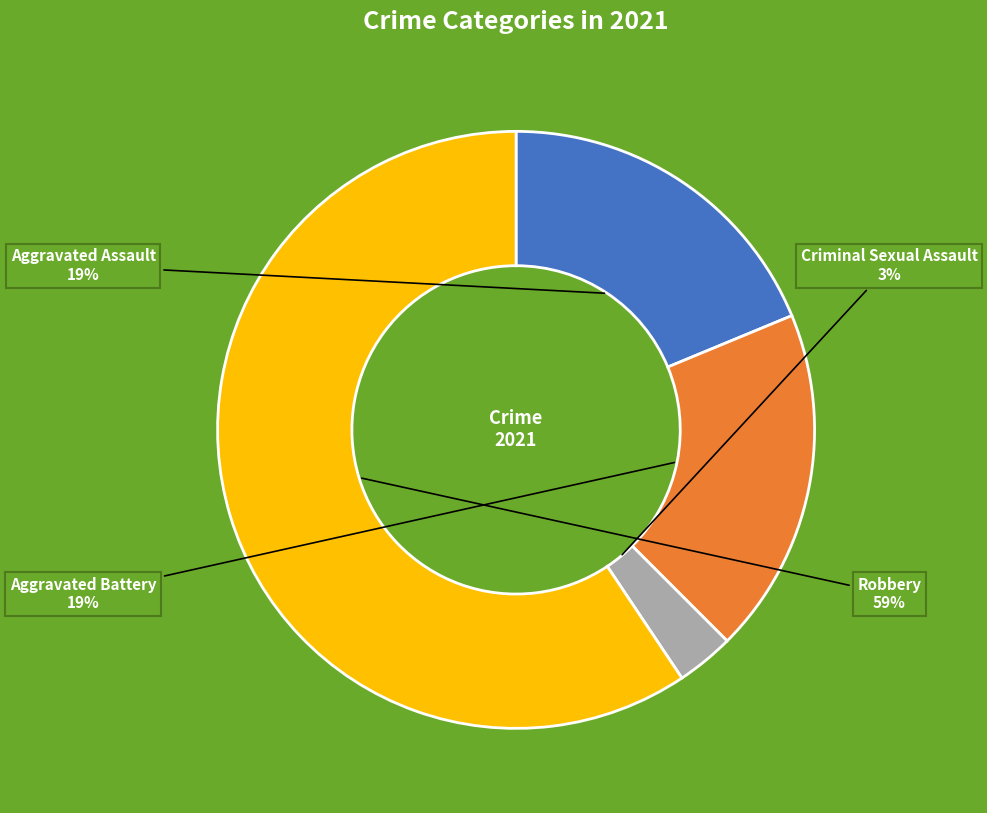

What is the smallest slice in the pie chart?

Criminal Sexual Assault